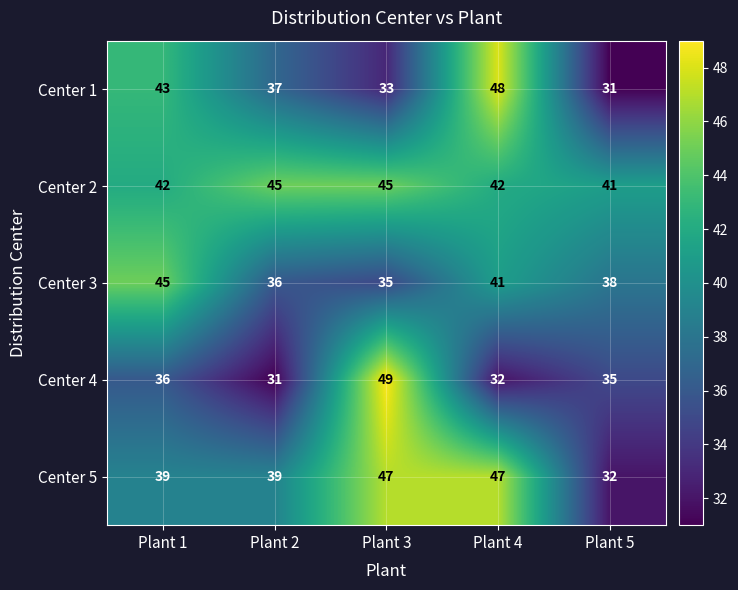

The value of Center 4 at Plant 1 is 56. True or false?

False